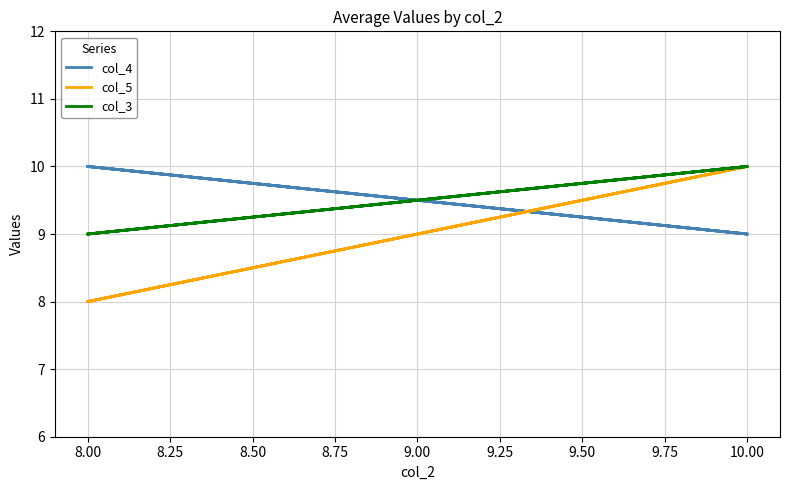

How many categories are shown in the chart?

4